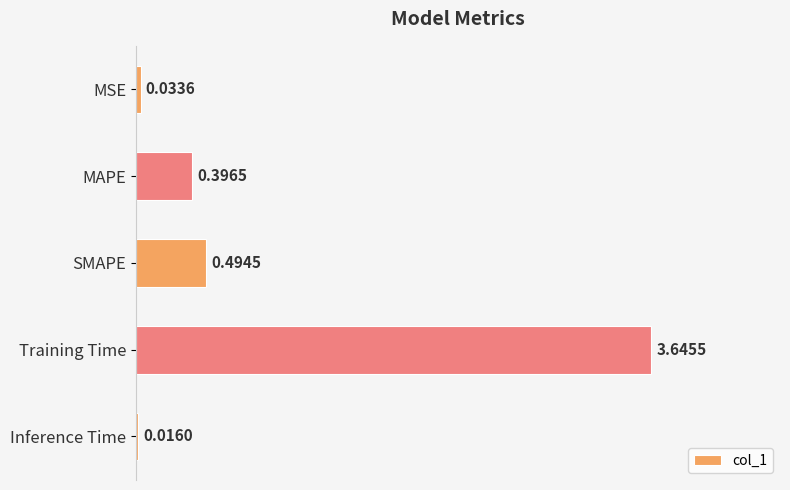

At which category does the chart reach its minimum across all series?

Inference Time